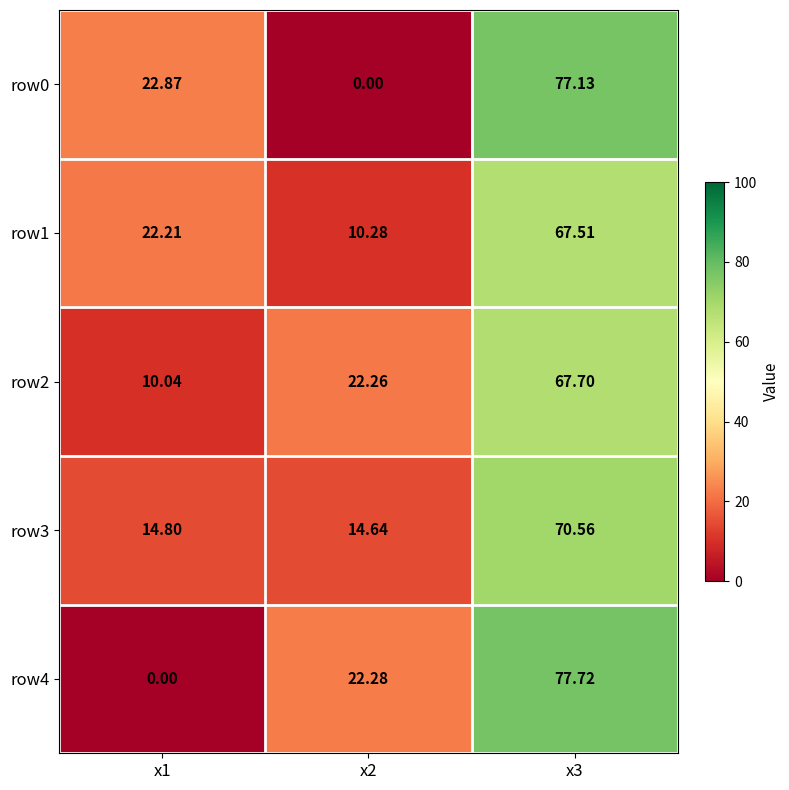

Which series has the widest spread of values?

row4